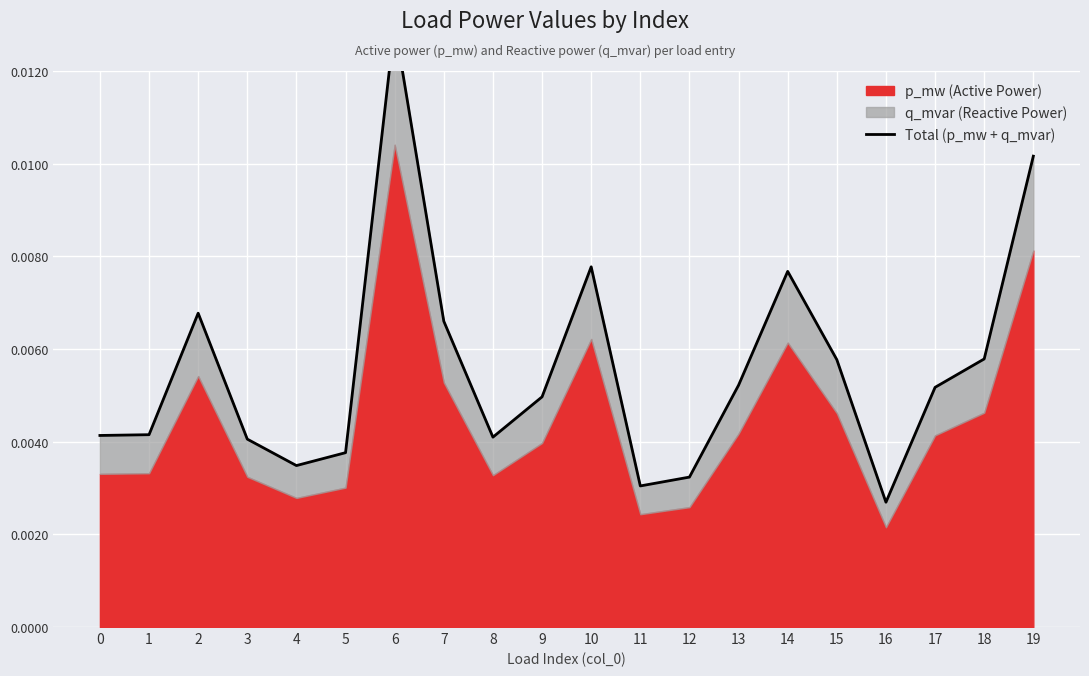

Is it true that the value at 1 is 0.0?

False